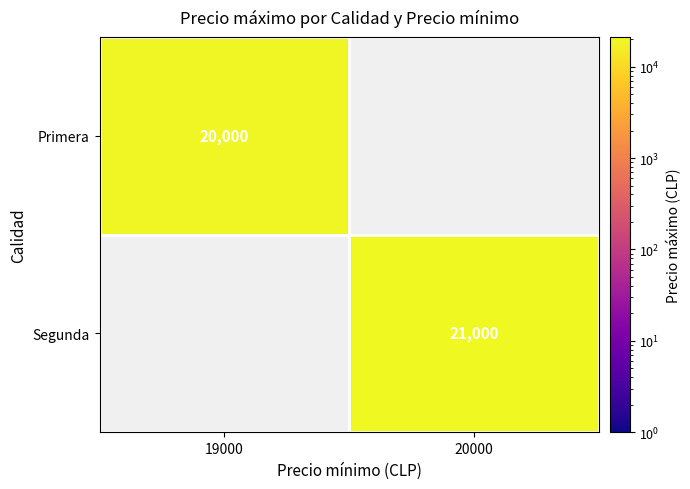

The Primera series shows 20000 at 19000. True or false?

True